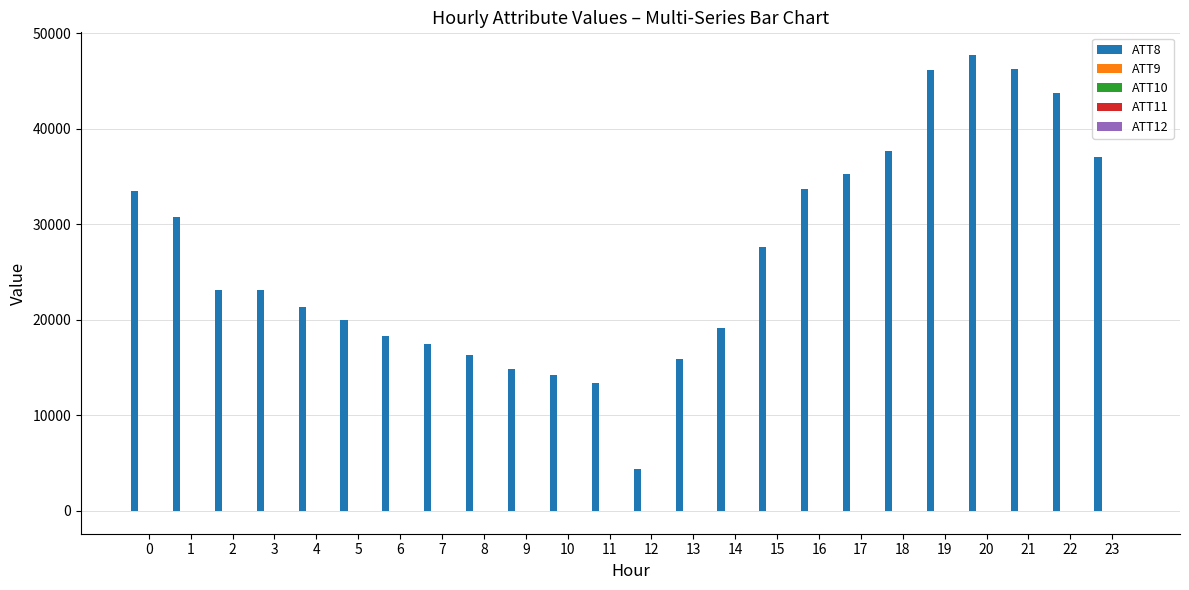

What is the greatest value displayed?

47700.0